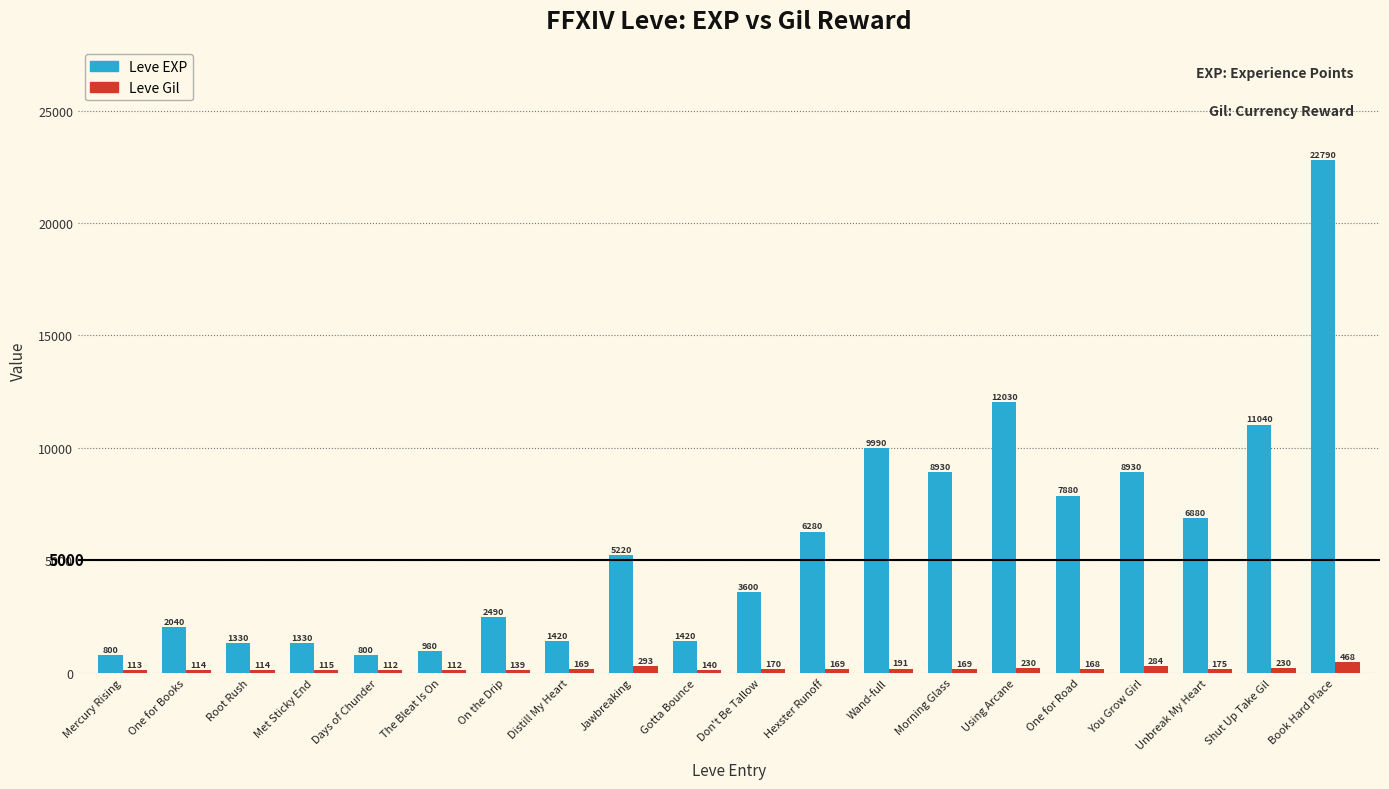

At which label does Leve Gil reach its peak?

Book Hard Place